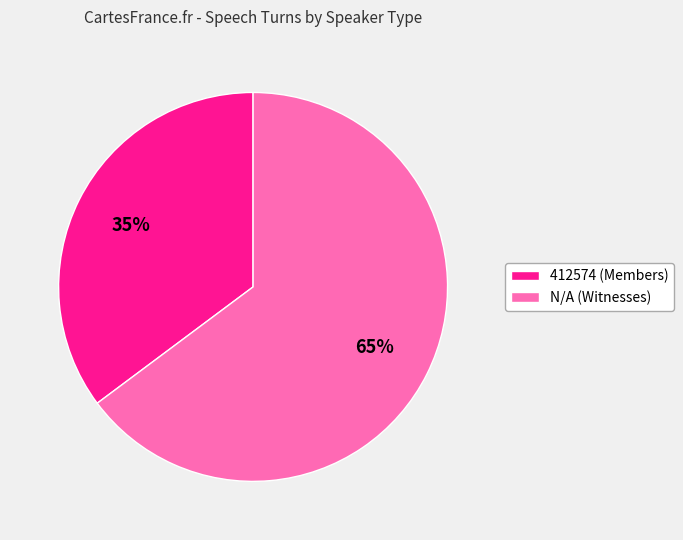

Rank the categories by value from highest to lowest.

N/A, 412574